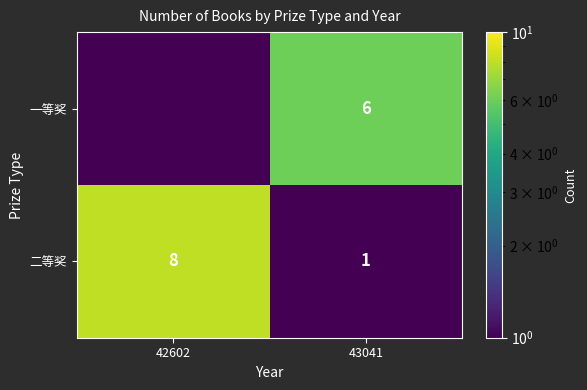

At which category is the sum across all series the highest?

42602